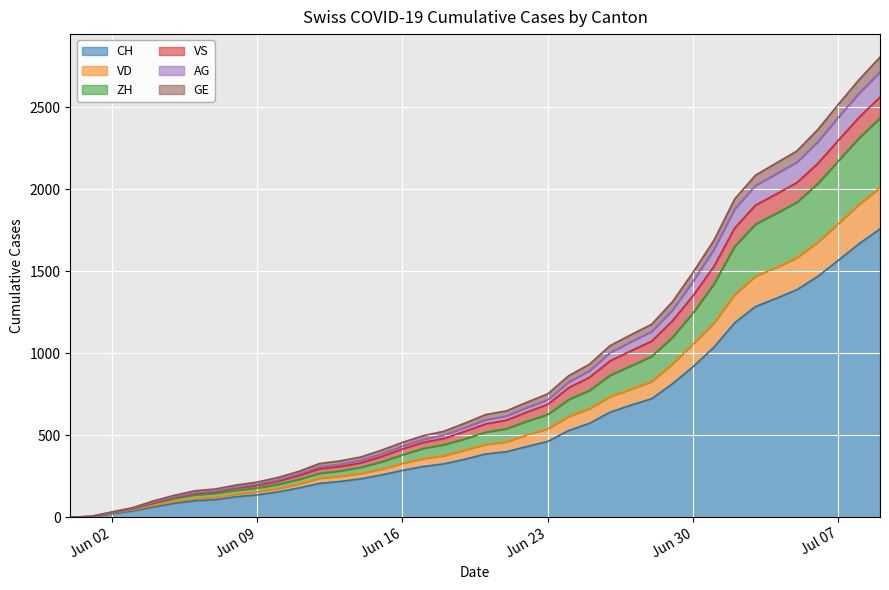

The ZH series shows 142 at 2020-07-05. True or false?

False